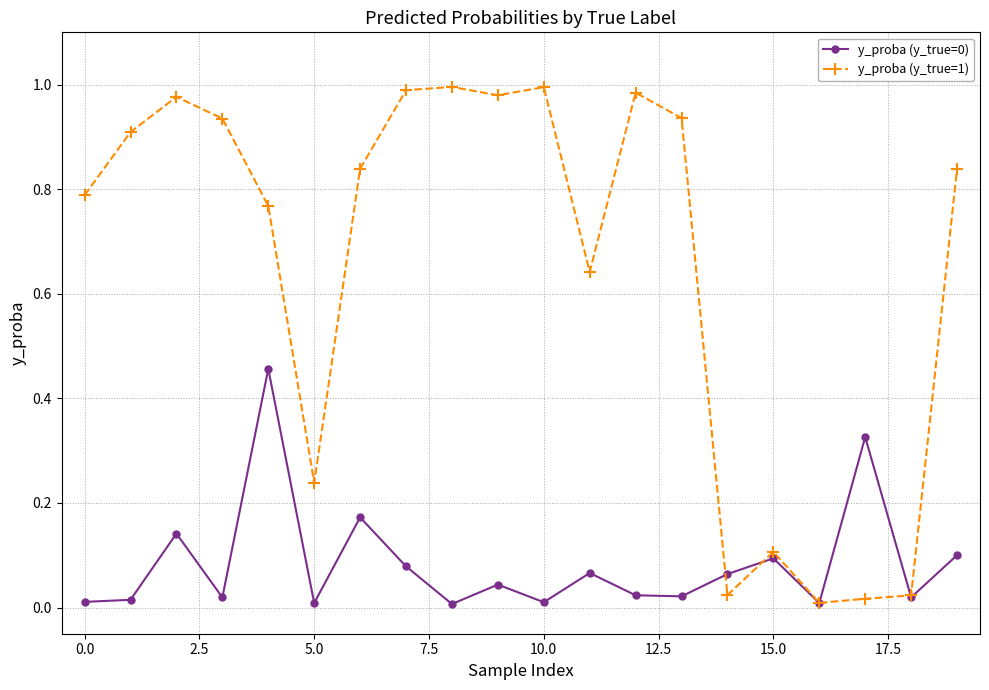

Which series has the widest spread of values?

y_proba (y_true=1)